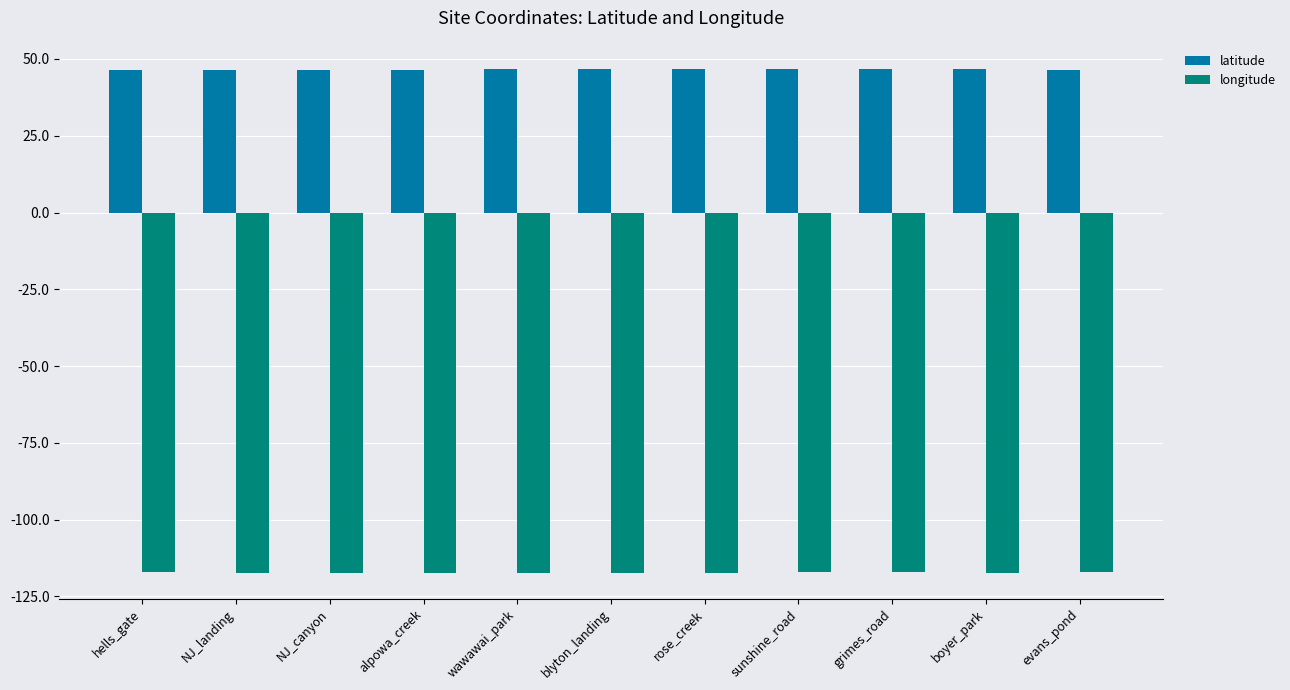

What is the label of the 4th bar from the left?

alpowa_creek